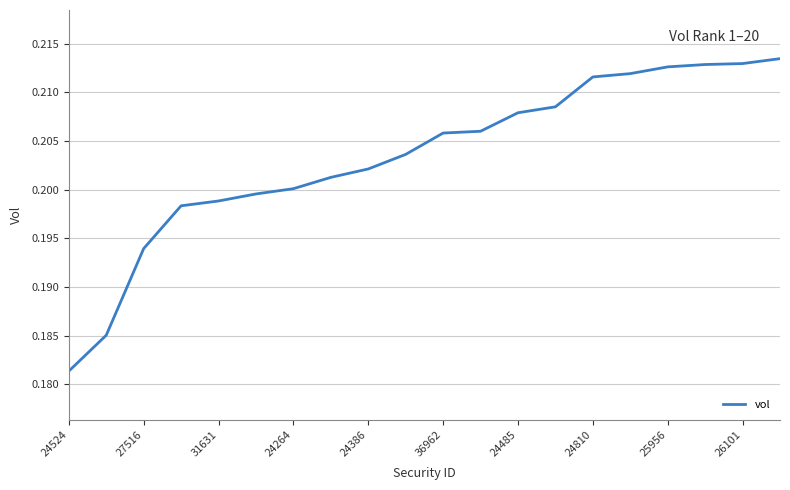

The value at 36962 is 0.1. True or false?

False